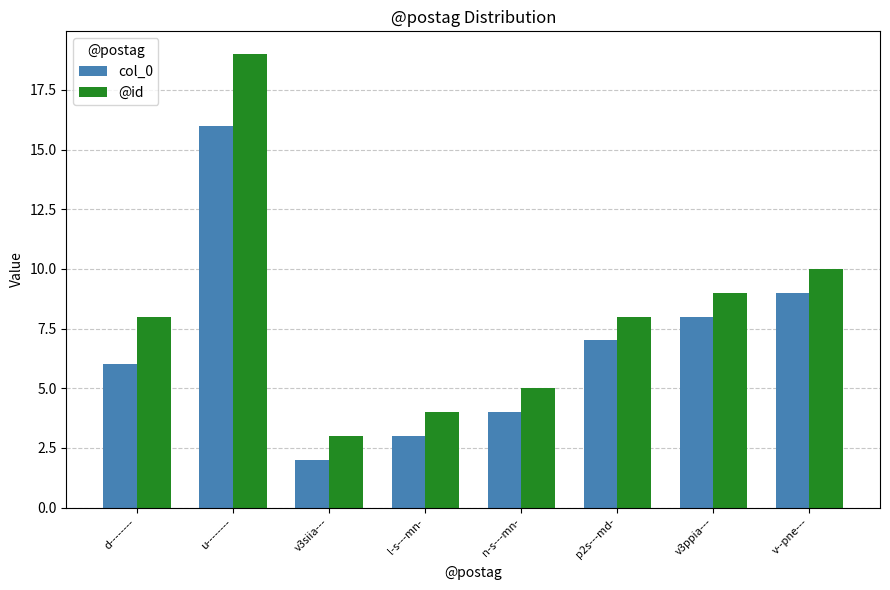

Count the number of categories in the chart.

8